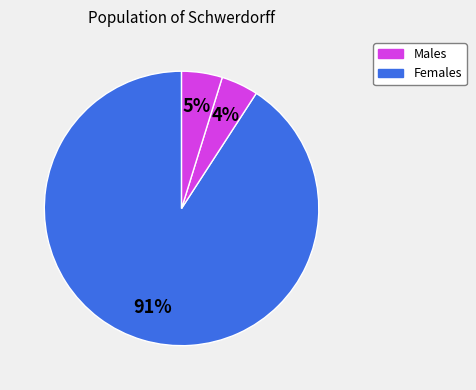

How many segments does this pie chart have?

3